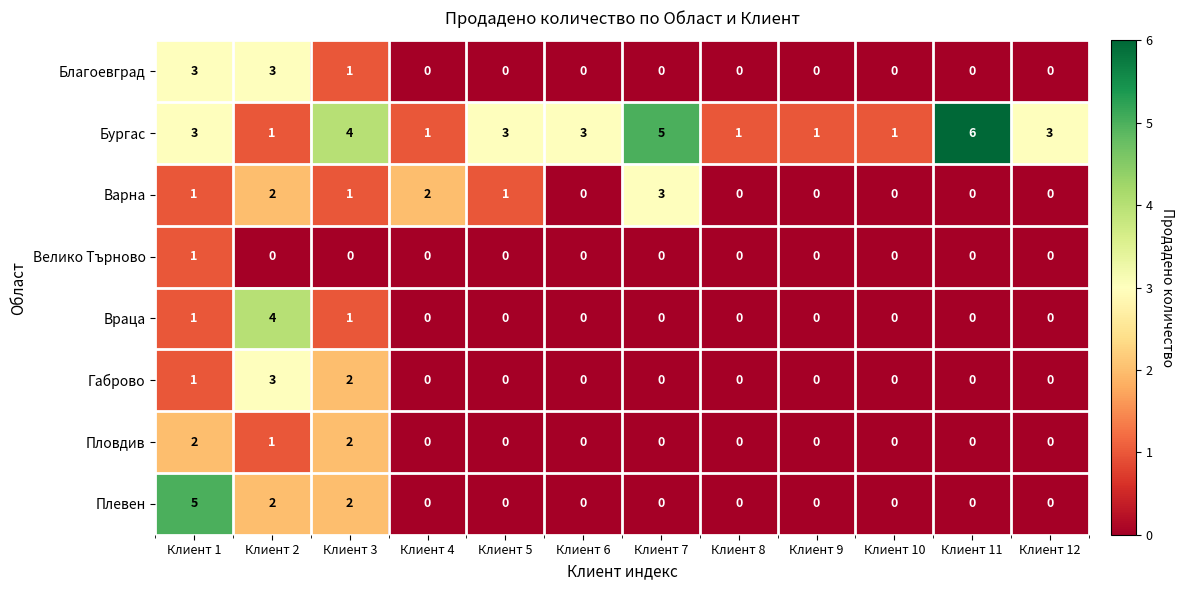

True or false: Велико Търново has a value of 1 at Клиент 4.

False